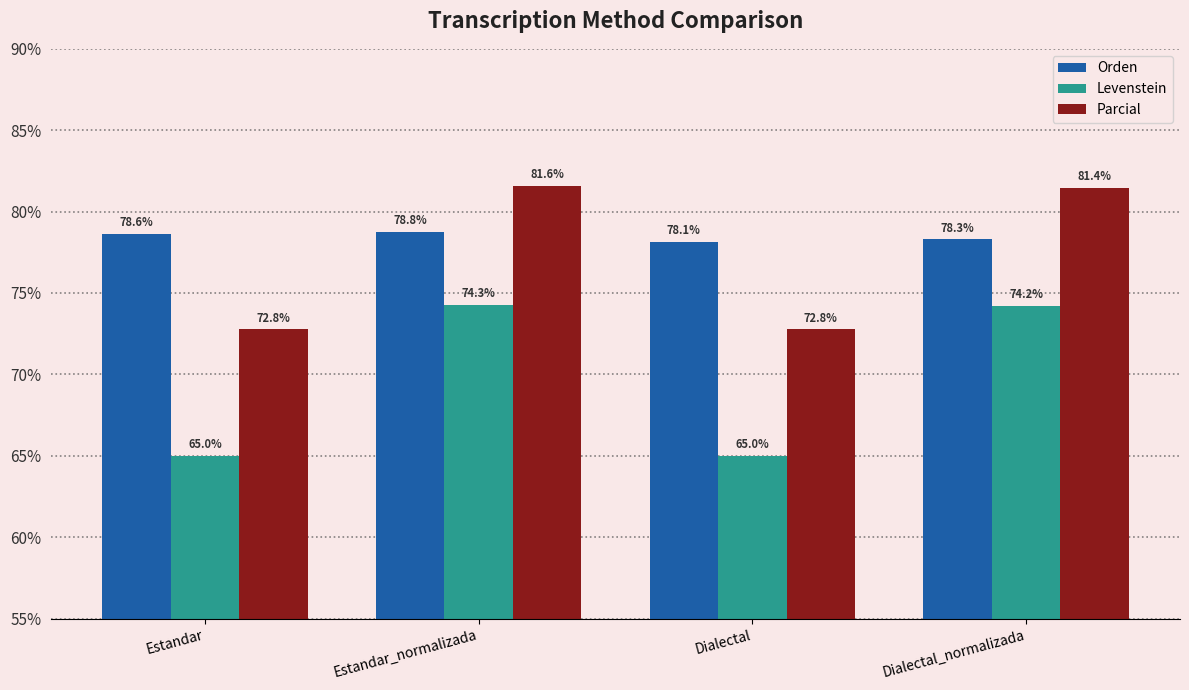

What is the label of the 4th bar from the right?

Estandar